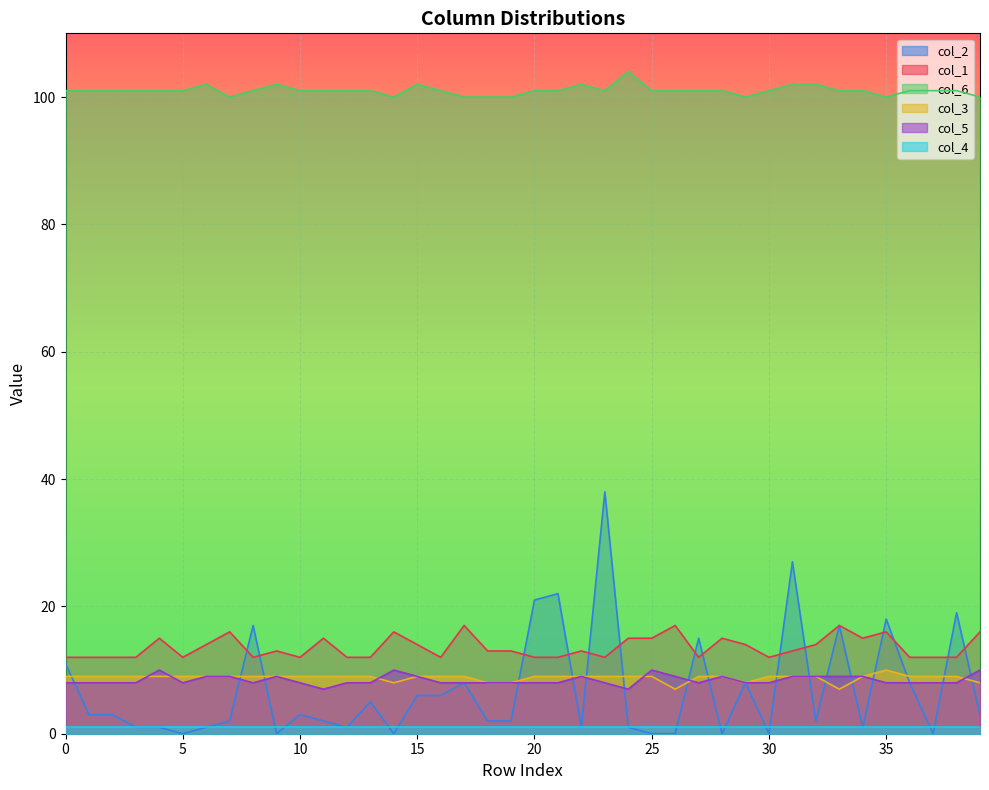

At how many categories does at least one series exceed 32?

40